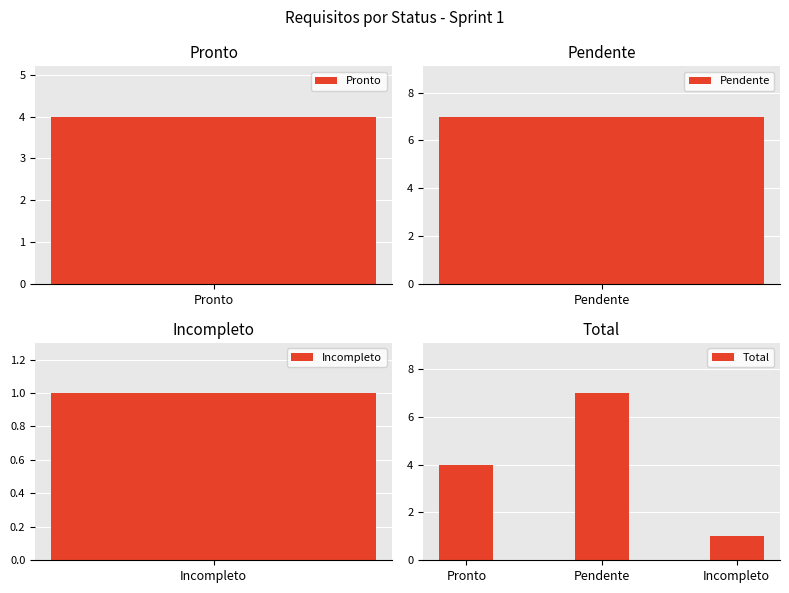

Count the number of values greater than 4.

1